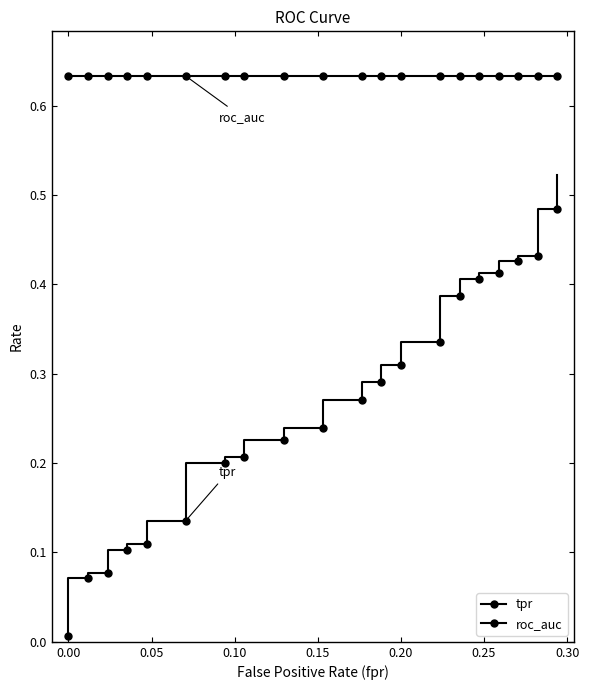

What position from the left is 0.10?

4